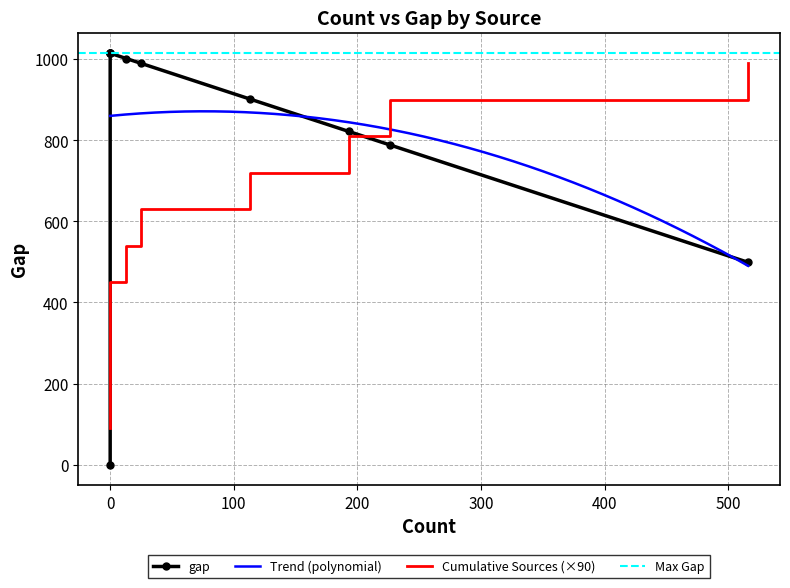

What is the difference between the maximum and second lowest values?

516